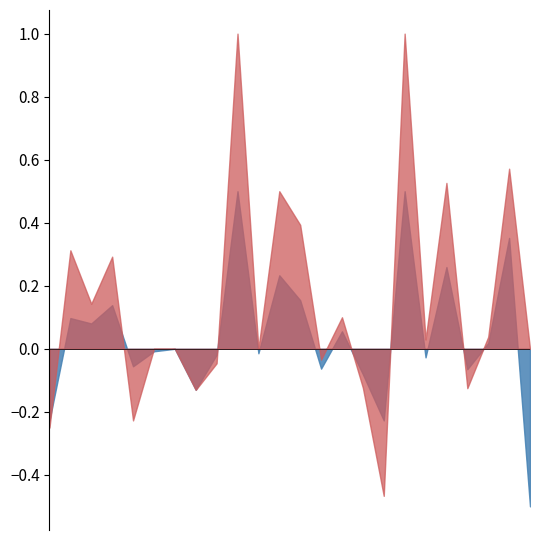

Read the f1 value at 9.

0.5